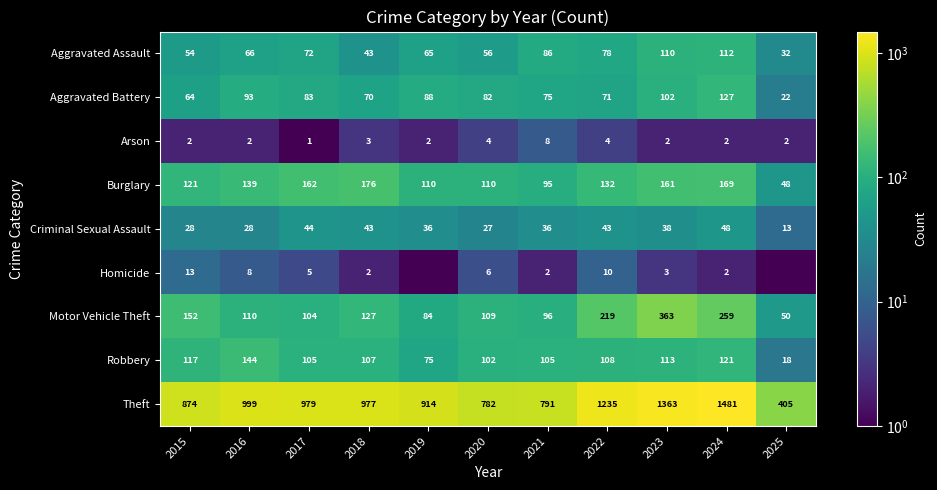

Where does the Aggravated Battery series first go above 82?

2016